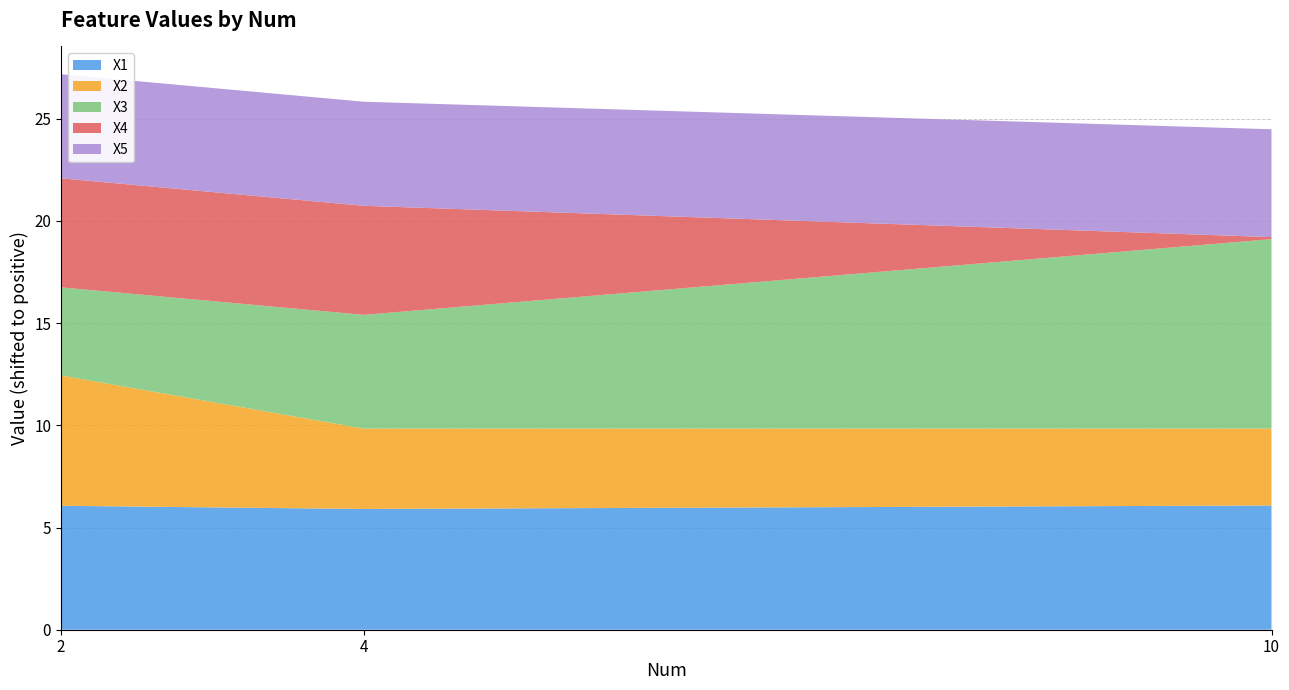

Reading right to left, extract all data points from this chart.

X1: 1.1	0.9	1.0
X2: -1.3	-1.1	1.3
X3: 4.2	0.5	-0.7
X4: -4.9	0.3	0.3
X5: 0.2	0.1	0.1